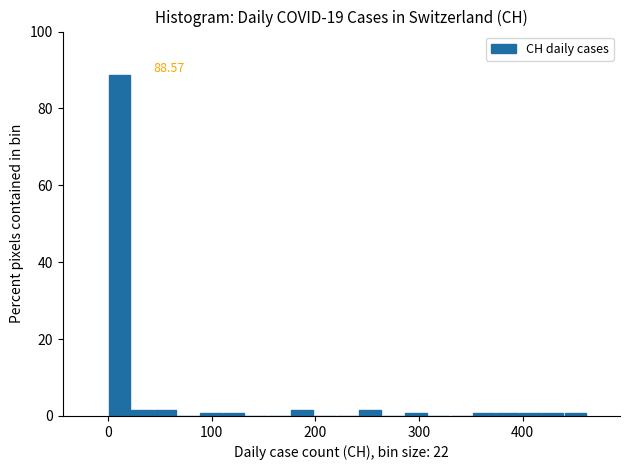

Around what value on the x-axis is the tallest bar? Give the approximate position of its centre, as read against the axis.

10